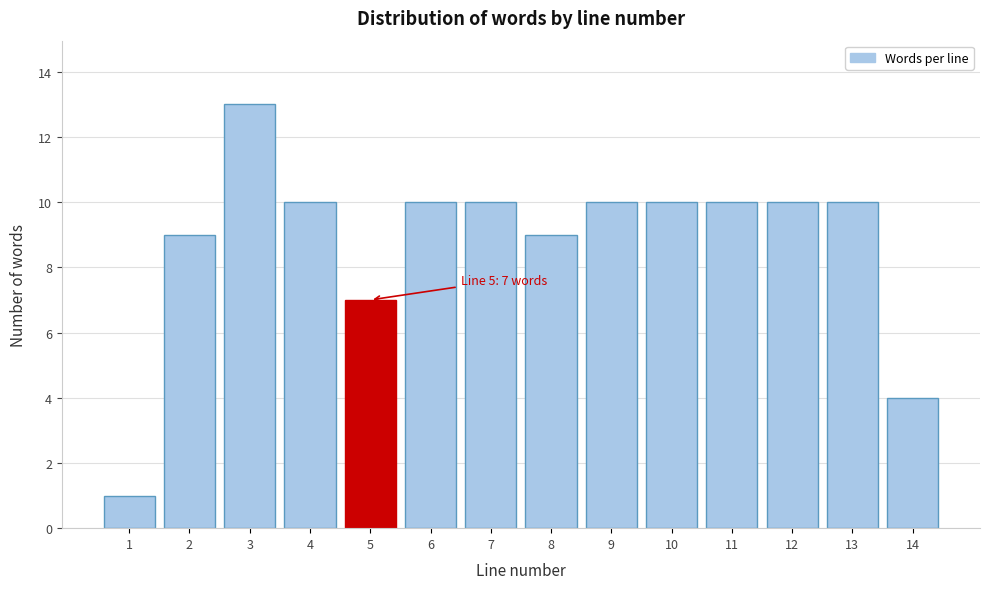

Reading left to right, what are all the values shown in this chart?

1	9	13	10	7	10	10	9	10	10	10	10	10	4